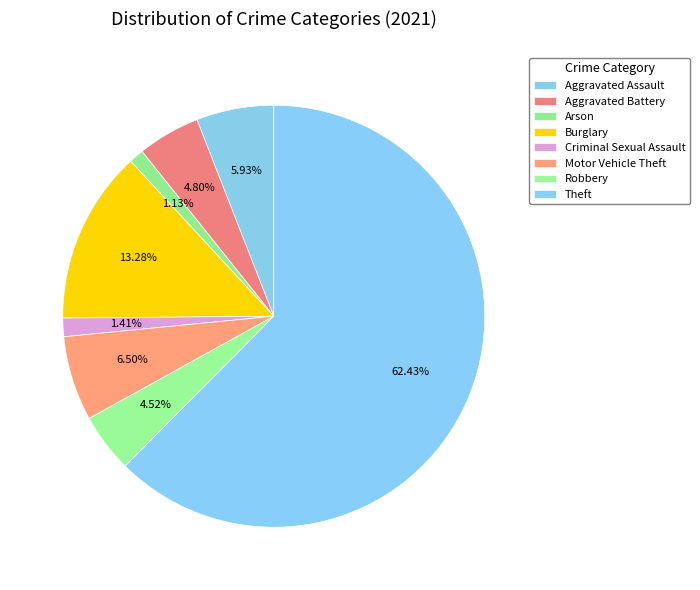

To the nearest percent, what is the difference between the largest and smallest slice percentages?

61%